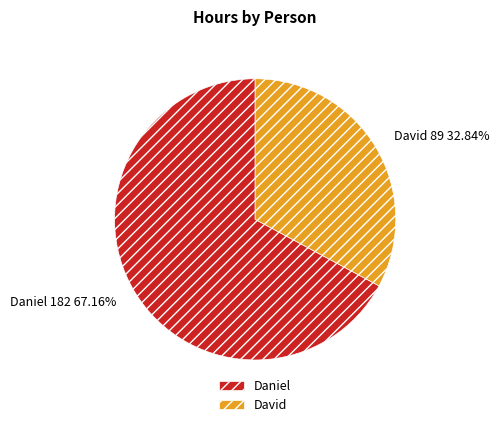

Which slice is the smallest?

David